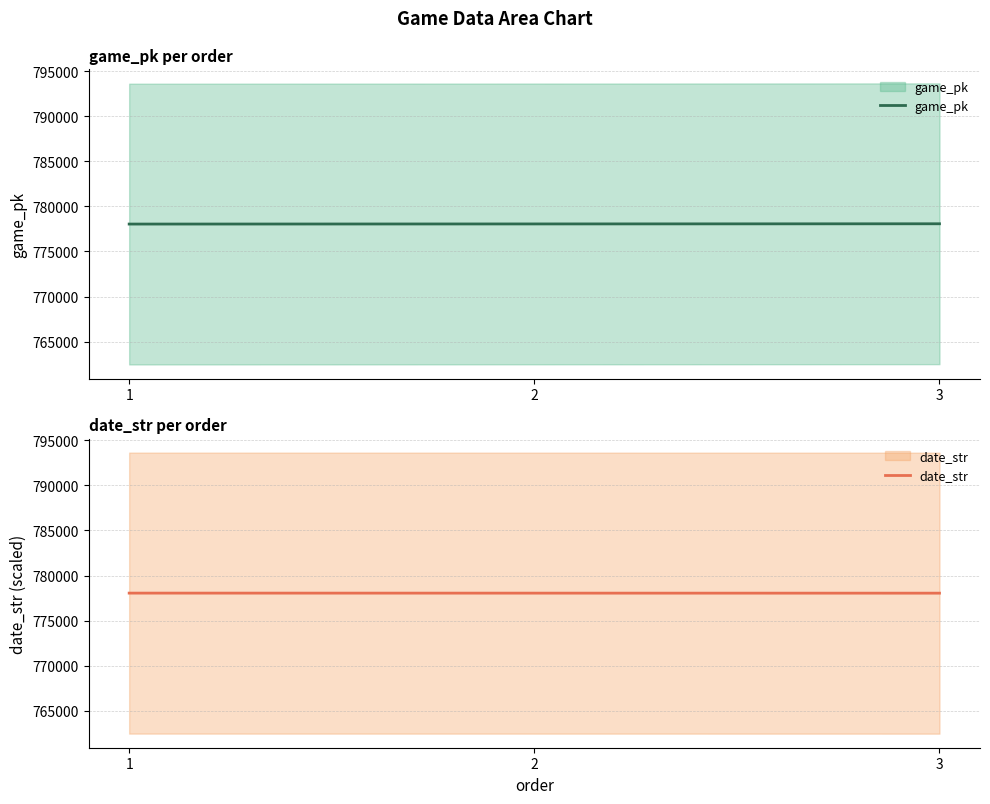

Rank the series by their maximum value, from highest to lowest.

game_pk, date_str